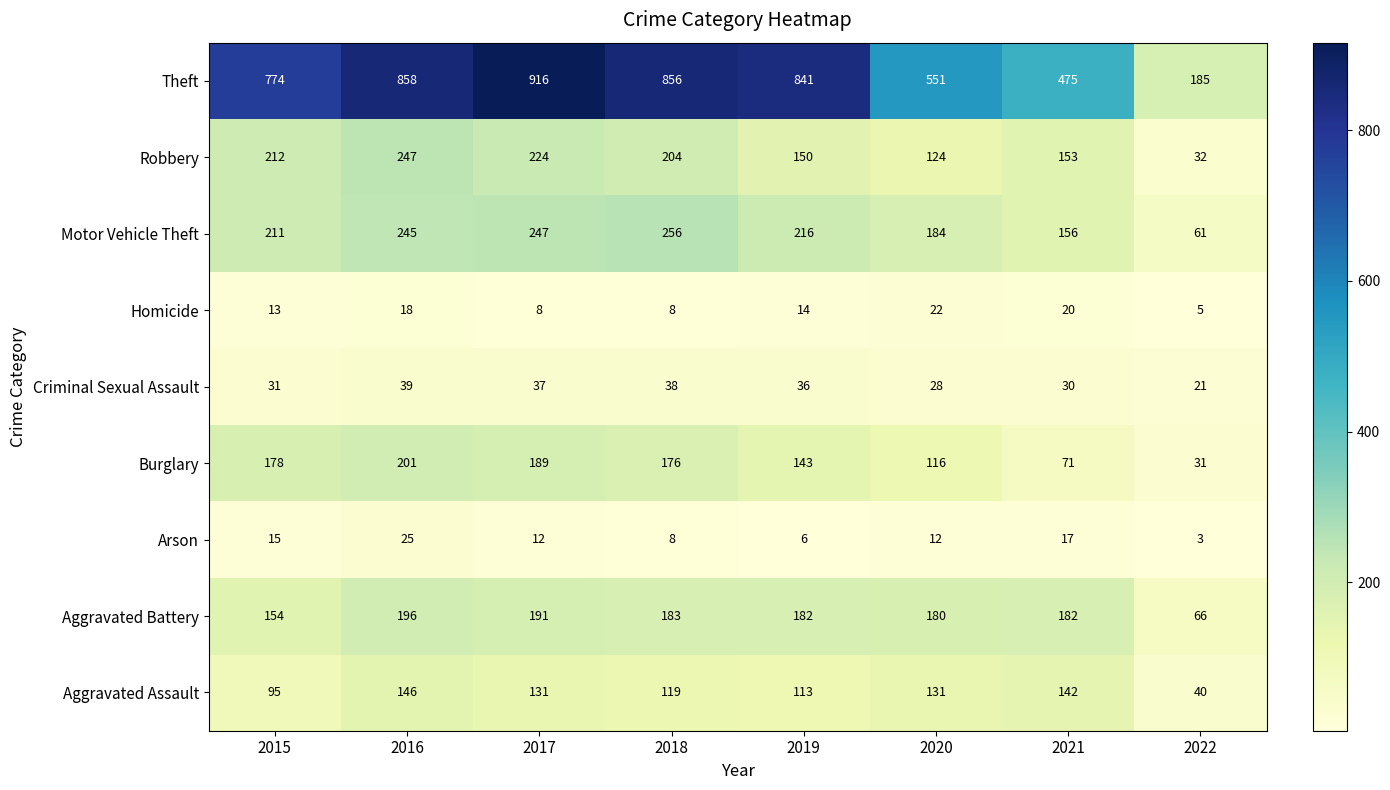

Between 2017 and 2018, which series saw the biggest shift?

Theft